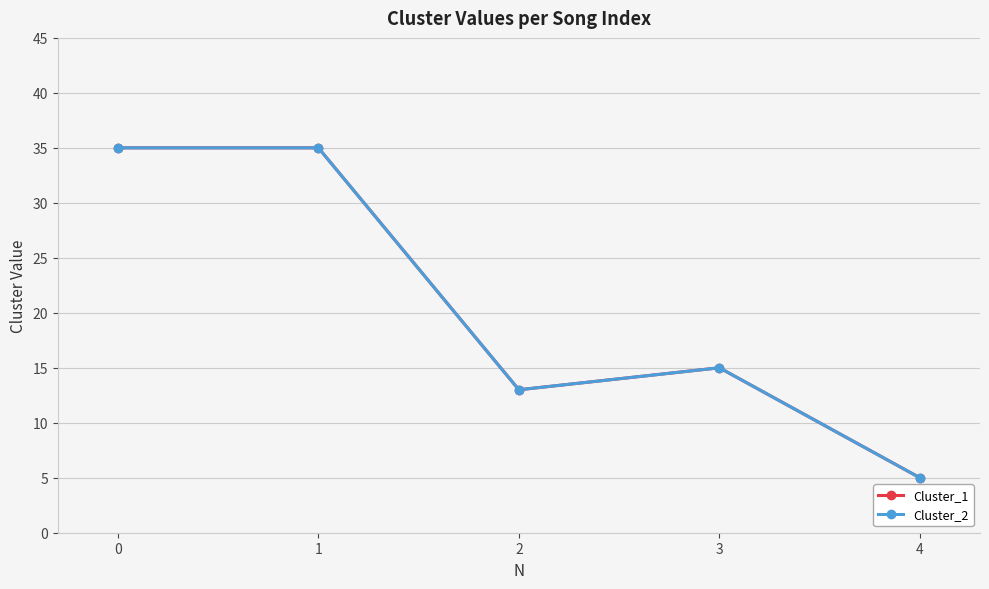

True or false: Cluster_1 has a value of 35 at 1.

True